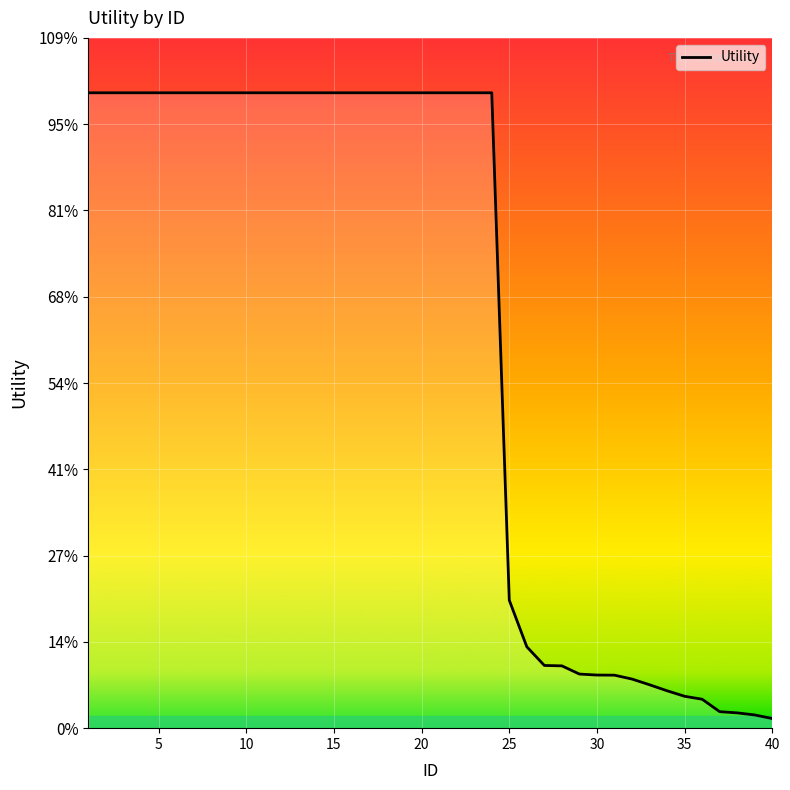

True or false: there are more than 1 points higher than both neighbors.

False